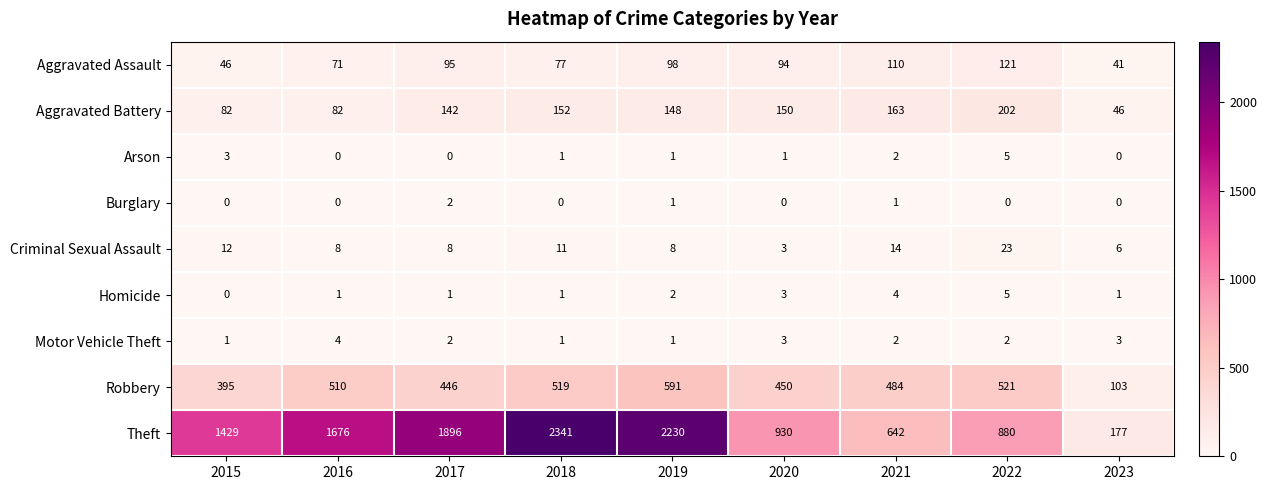

What is the sum of all Homicide values?

18